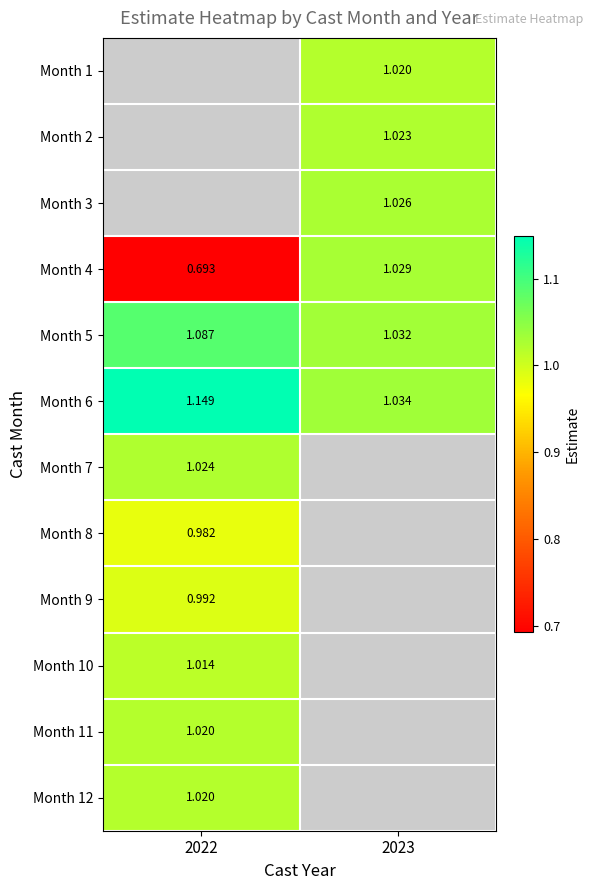

Which series has the largest range (max minus min)?

Month 4